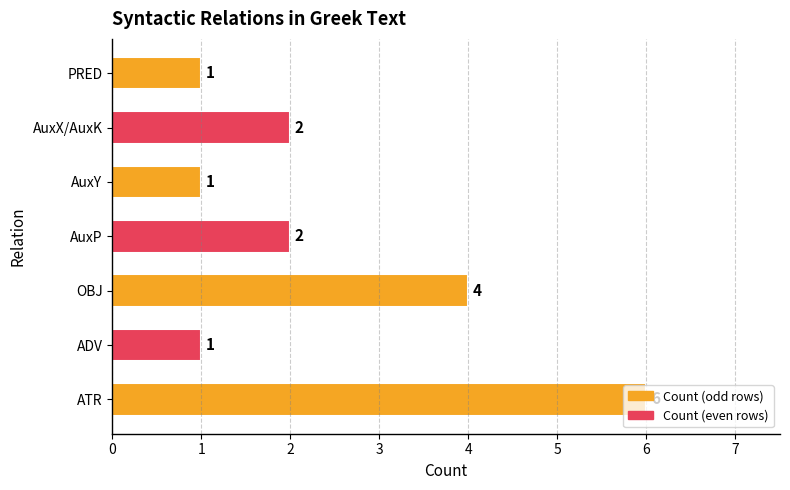

How many data points are less than 2?

3